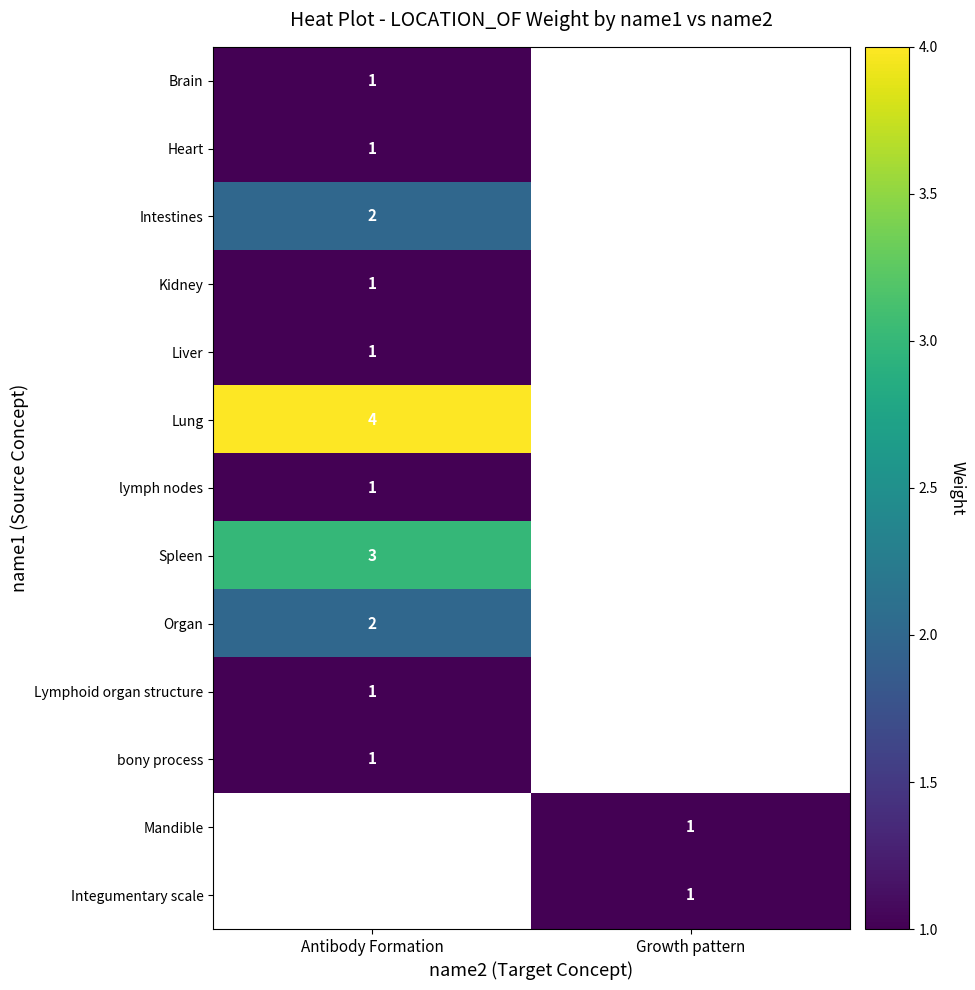

Is it true that Organ equals 2 at Antibody Formation?

True